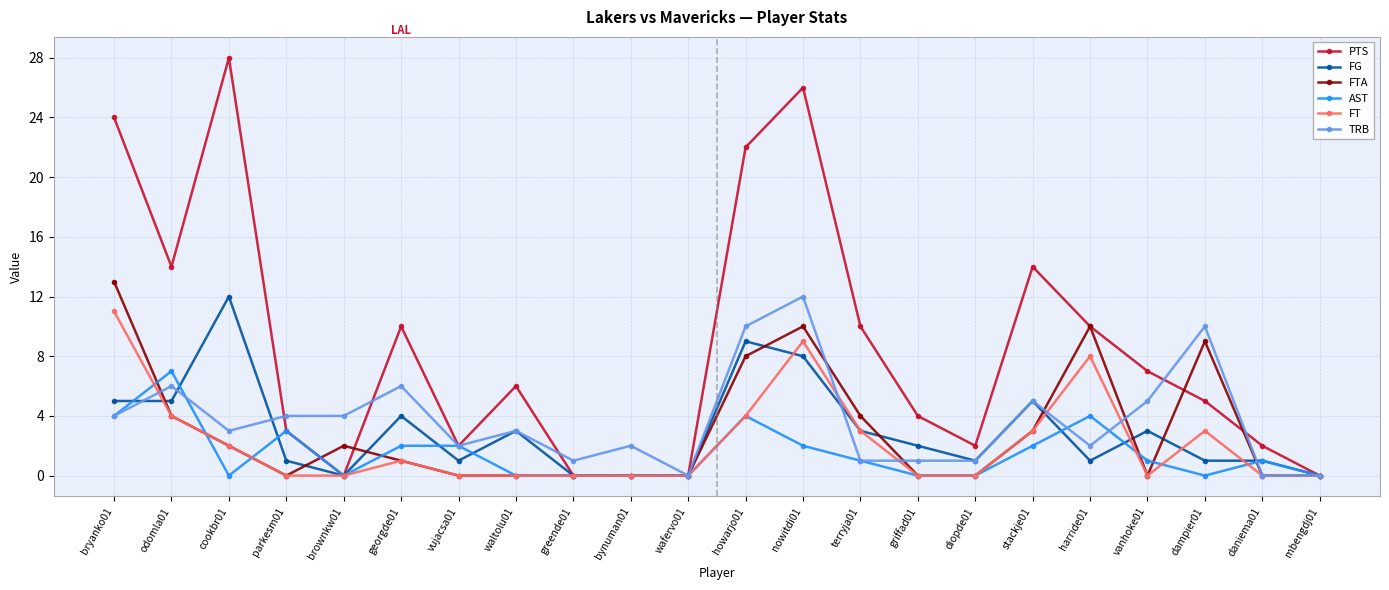

Which series has the widest spread of values?

PTS